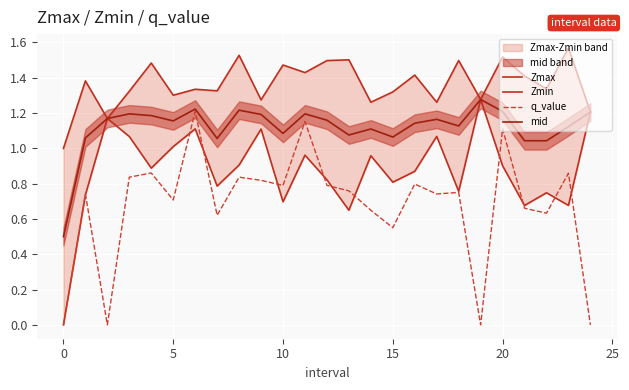

What is the label of the 12th point from the left?

11